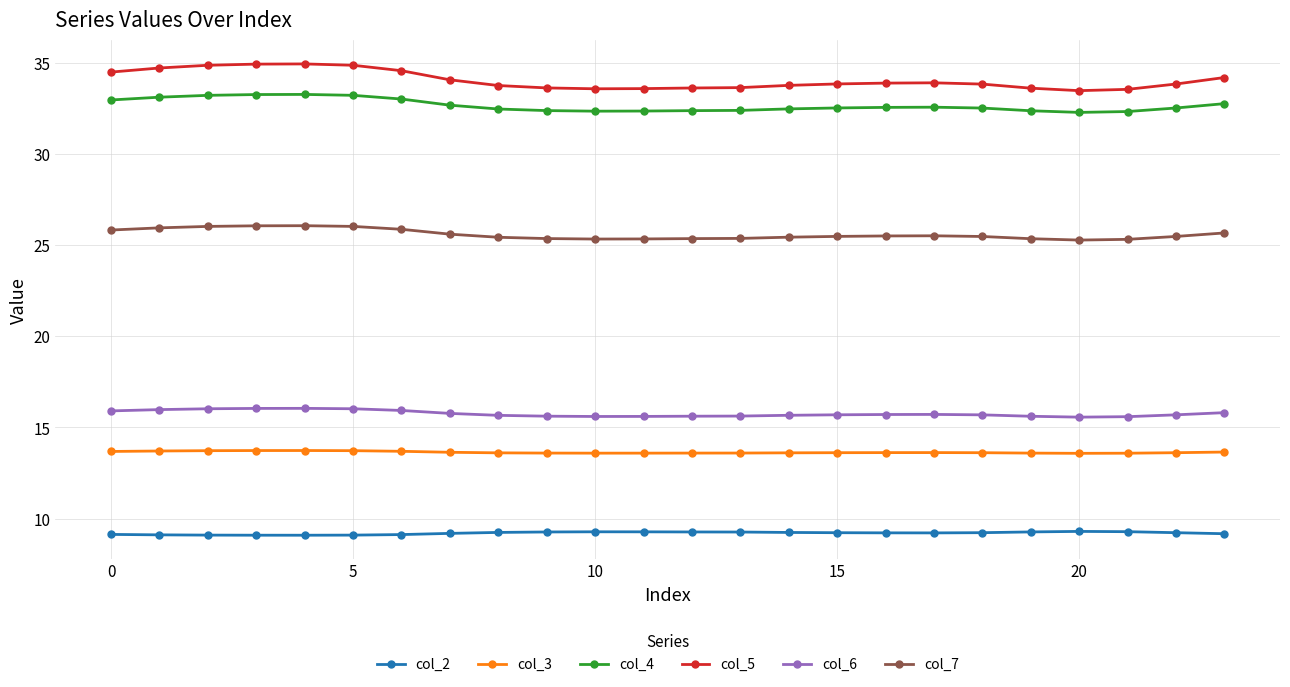

True or false: col_3 and col_6 cross at least once.

False